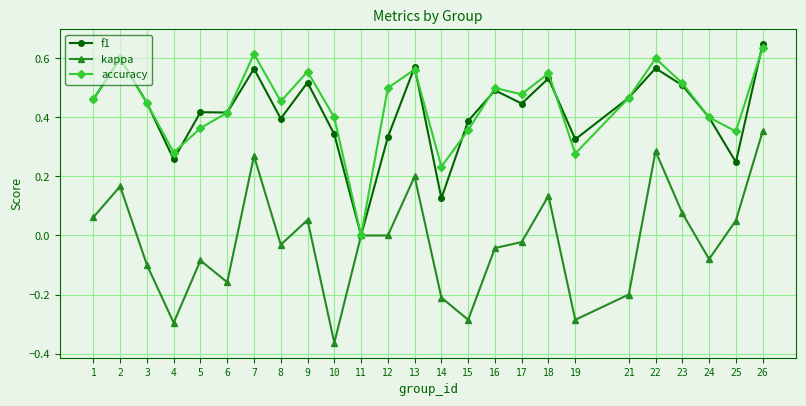

What is the total value across all series at 18?

1.2